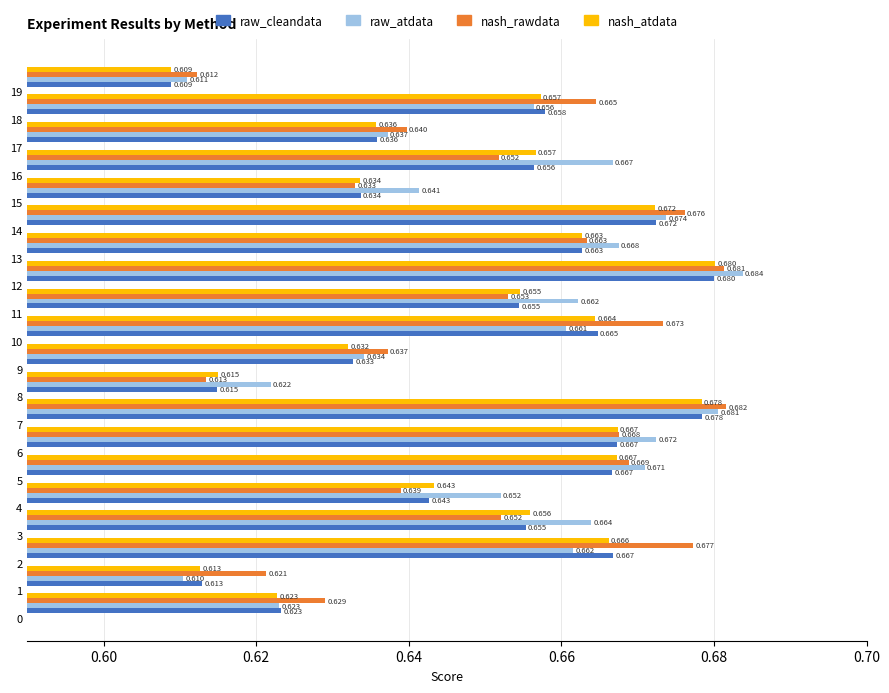

Which series has the largest range (max minus min)?

raw_atdata